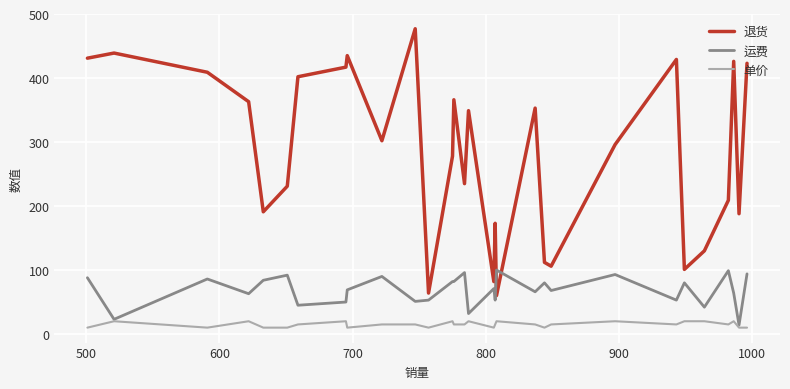

What is the lowest value of the 退货 series?

60